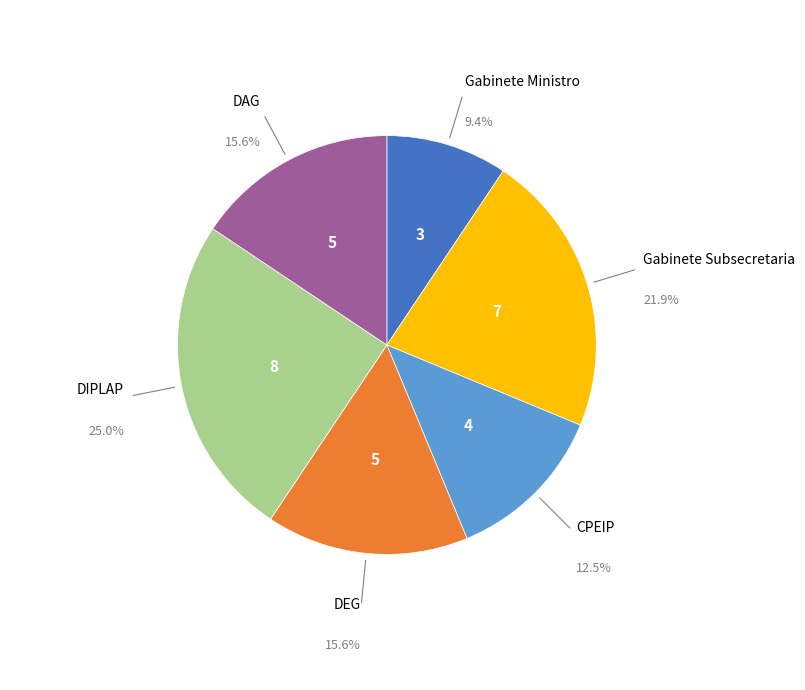

Is there a majority slice in this chart?

No